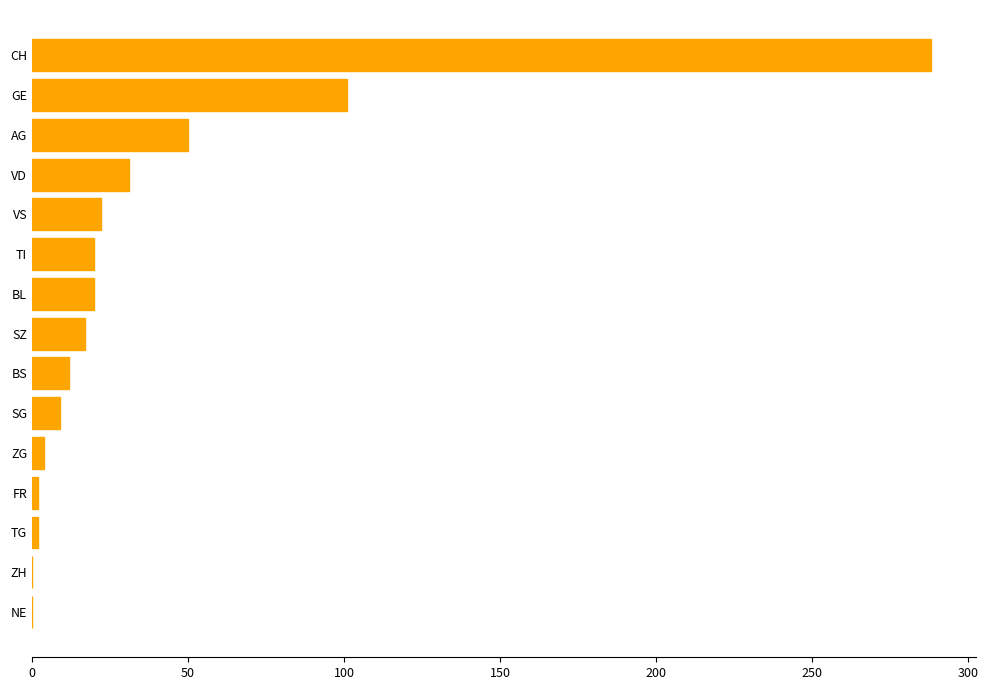

True or false: the data shows 45 at VD.

False